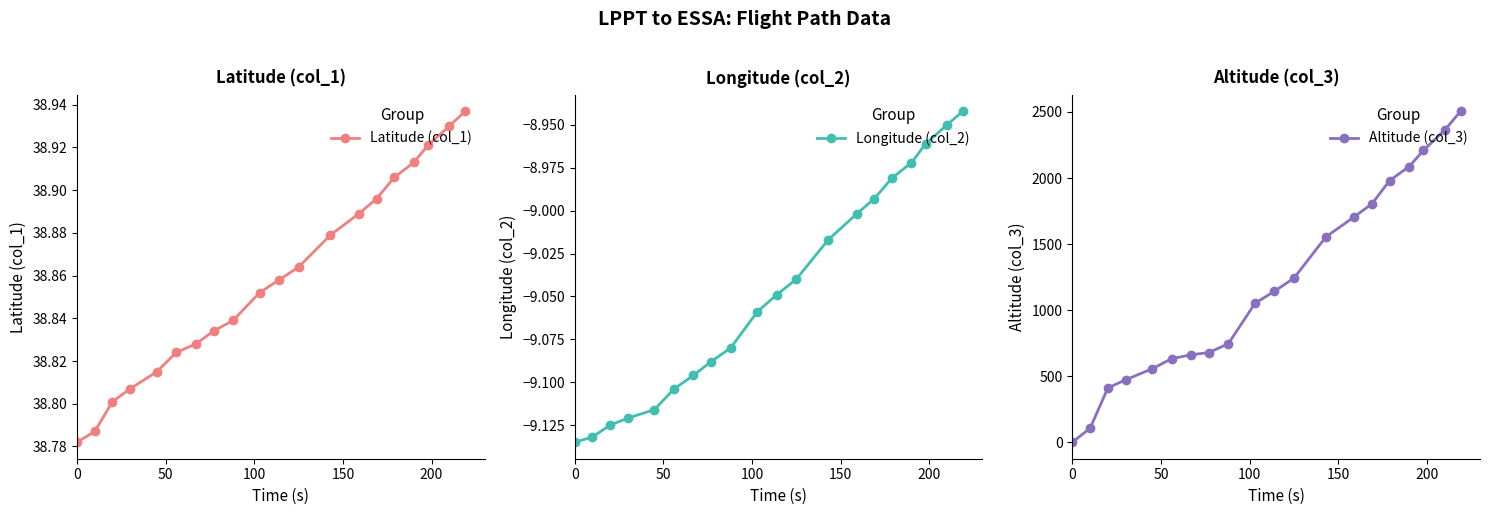

How many Latitude (col_1) values are between 38 and 39?

20